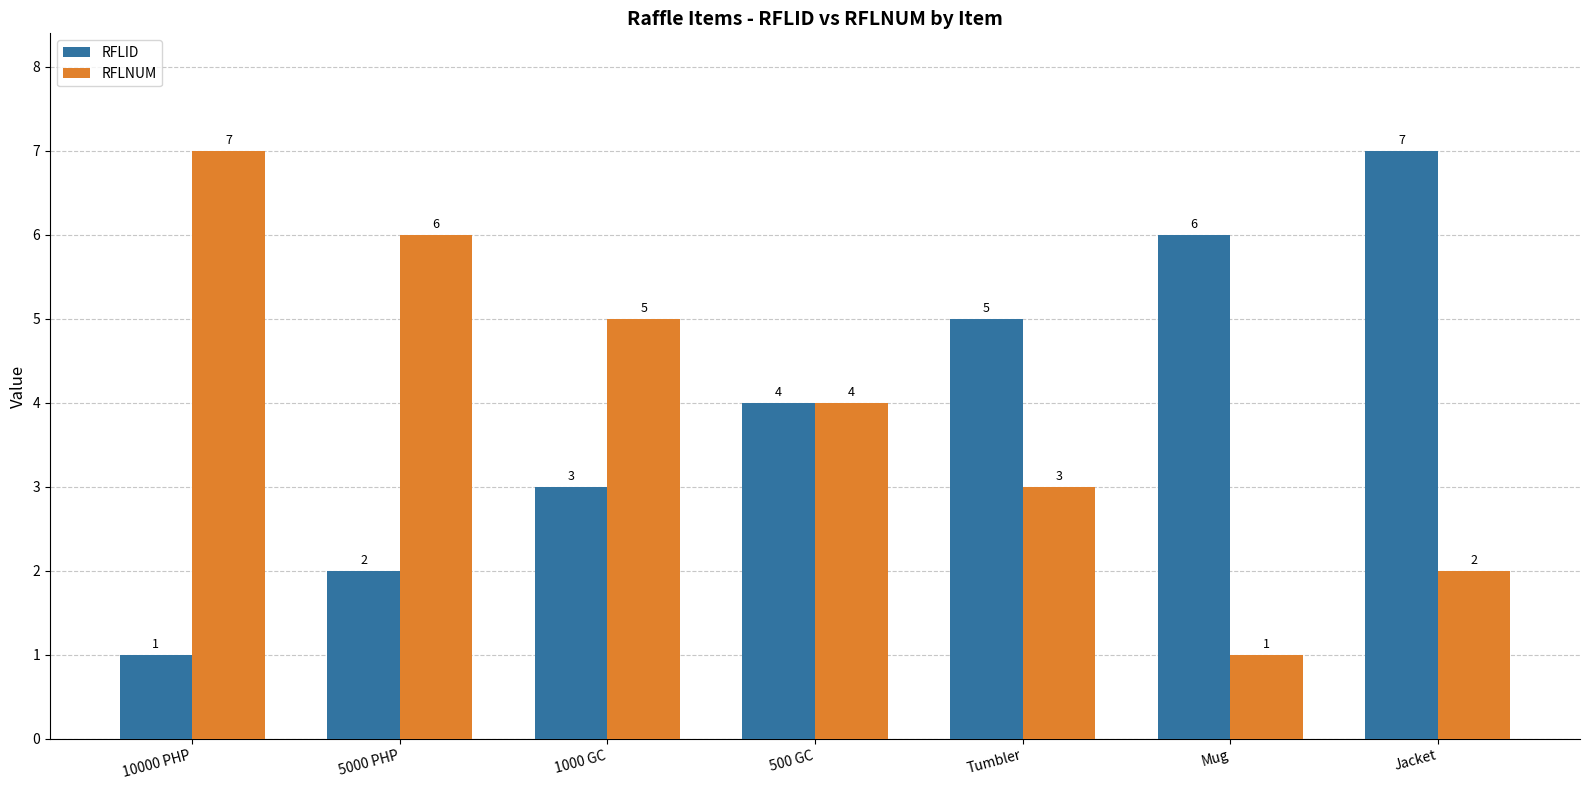

What is the value of the RFLID bar at the 4th from the left?

4